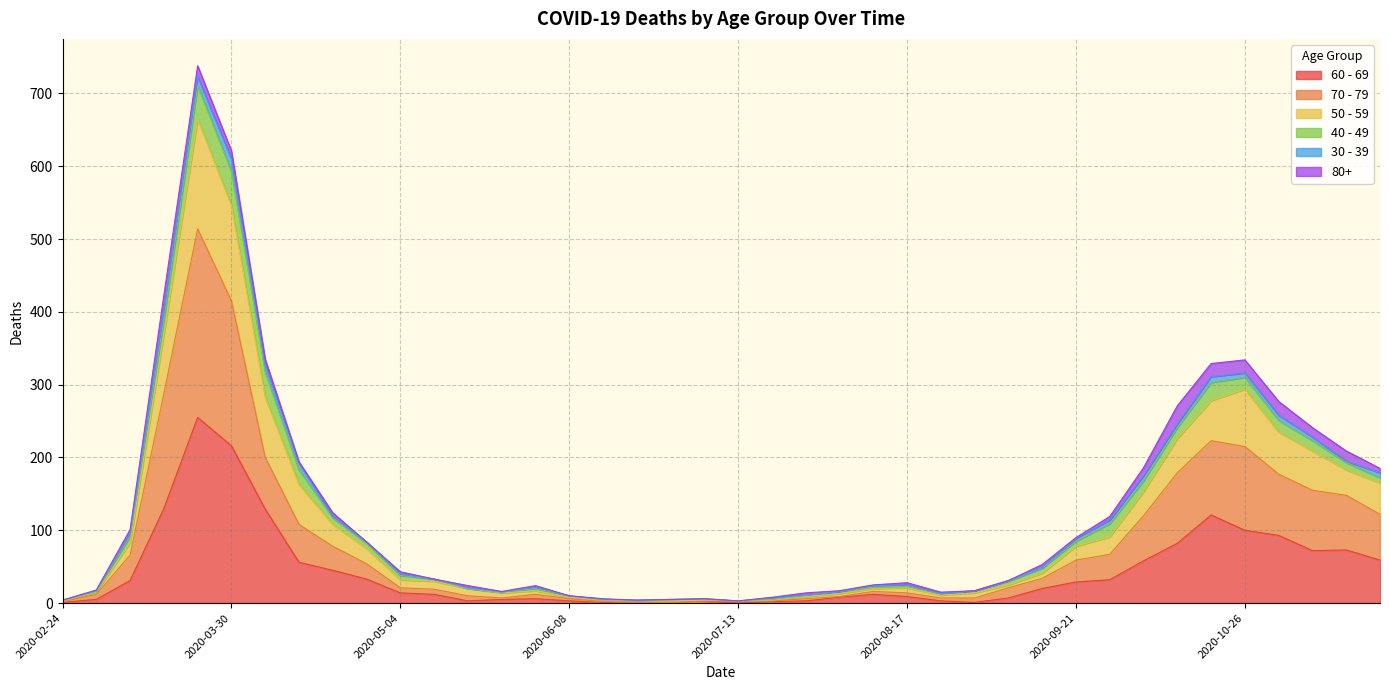

Where is 50 - 59 nearest to the value 363?

2020-04-06